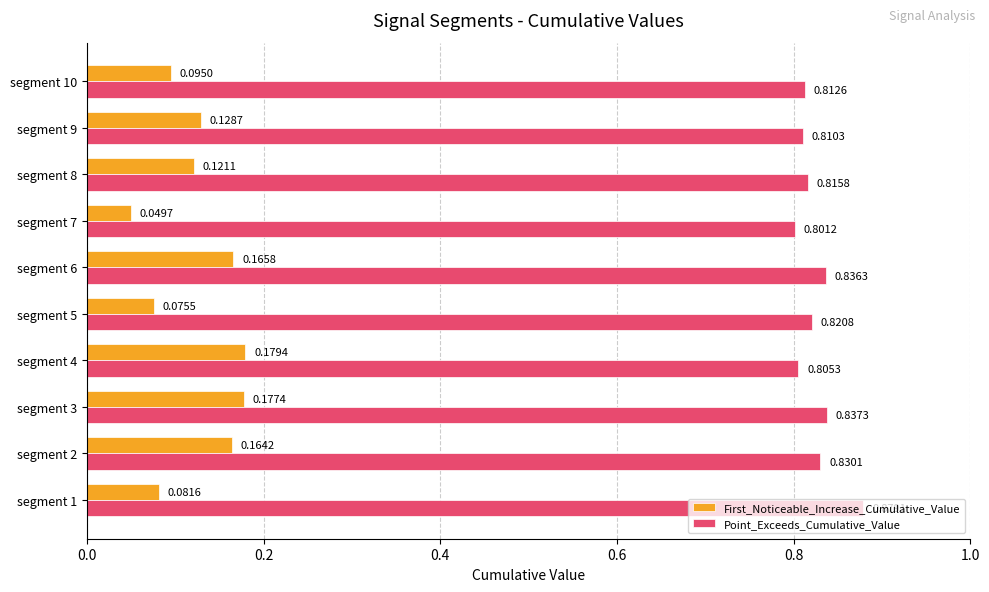

Which series has the largest total across all categories?

Point_Exceeds_Cumulative_Value